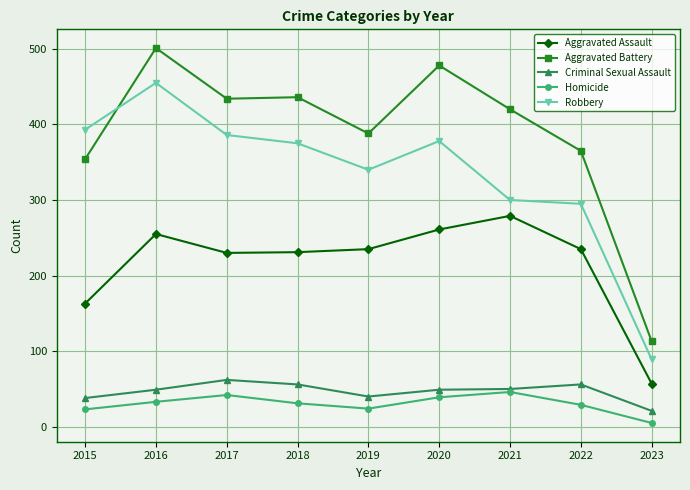

At which category does Robbery reach its first local peak?

2016